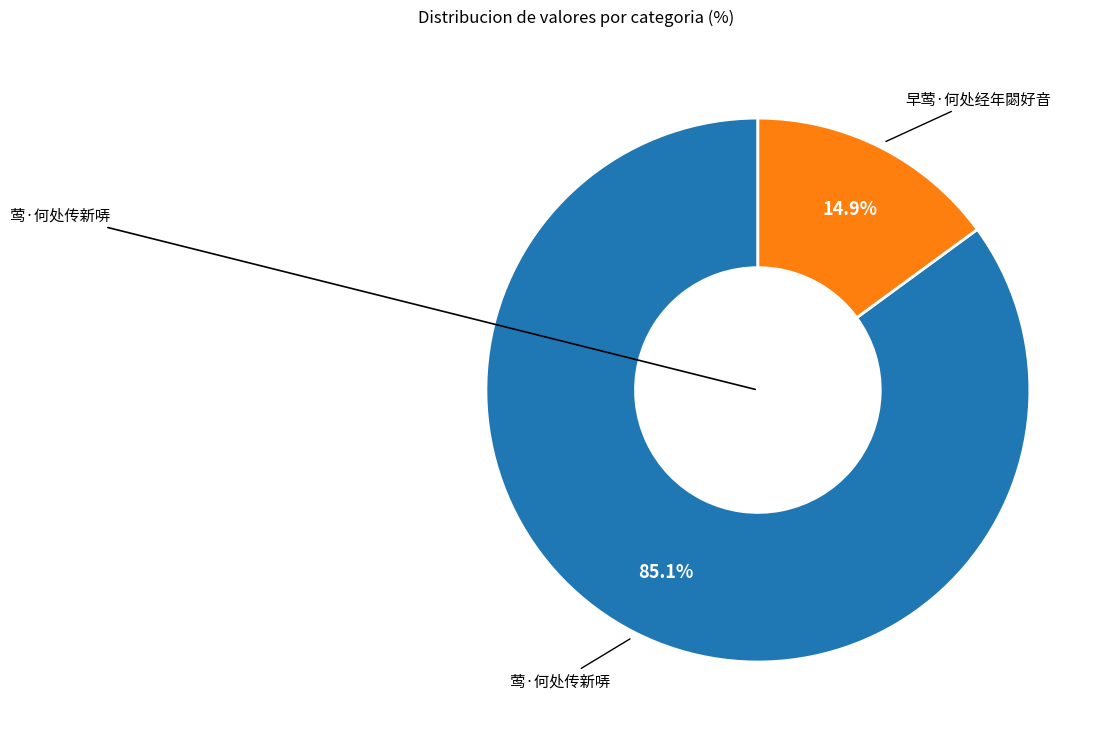

Is there any slice that represents more than half of the pie?

Yes